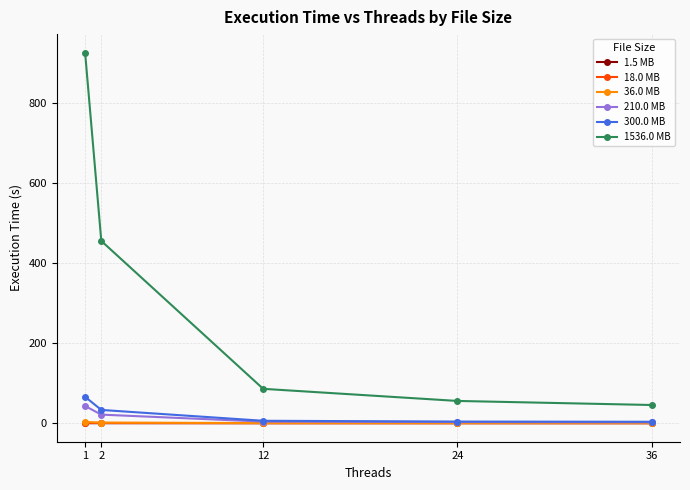

True or false: 1536.0 MB and 210.0 MB cross at least once.

False